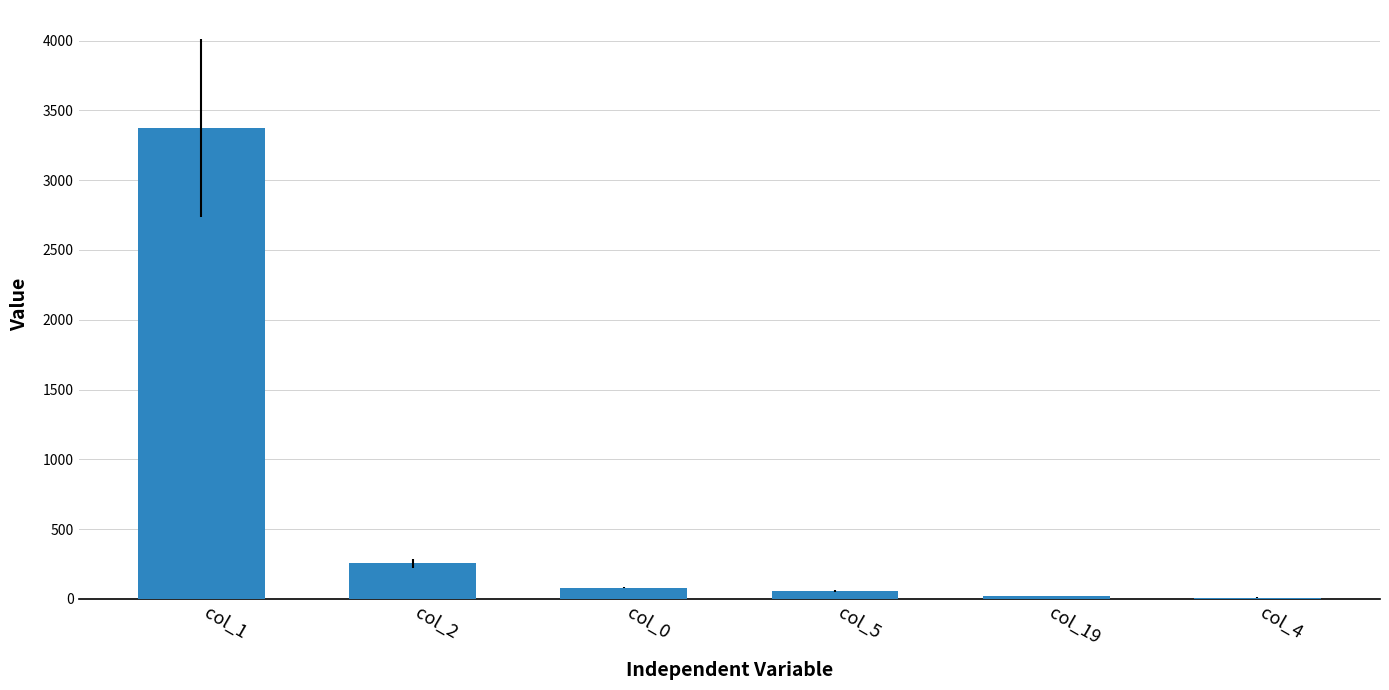

Which category has the highest value across all series?

col_1